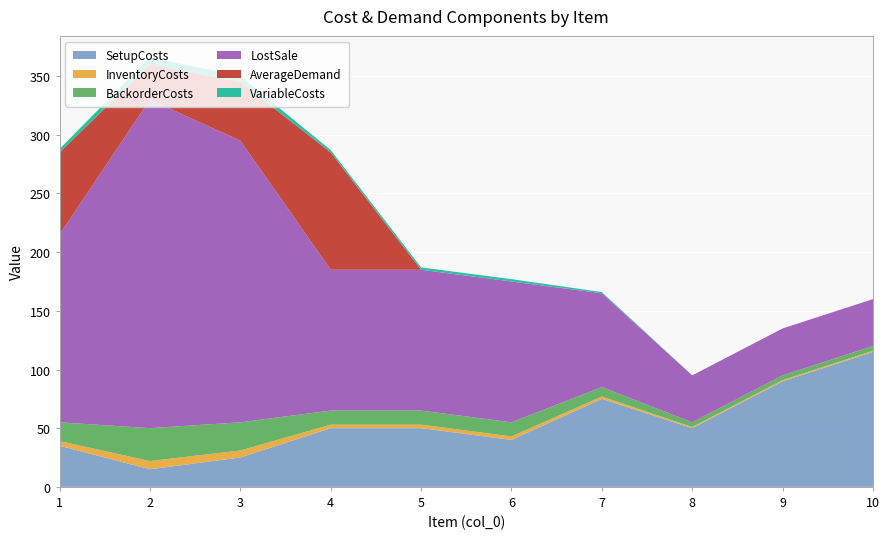

Reading left to right, list all the values displayed in this chart.

SetupCosts: 35	15	25	50	50	40	75	50	90	115
InventoryCosts: 4	7	6	3	3	3	2	1	1	1
BackorderCosts: 16	28	24	12	12	12	8	4	4	4
LostSale: 160	280	240	120	120	120	80	40	40	40
AverageDemand: 70	30	50	100	0	0	0	0	0	0
VariableCosts: 3	6	5	2	2	2	1	0	0	0